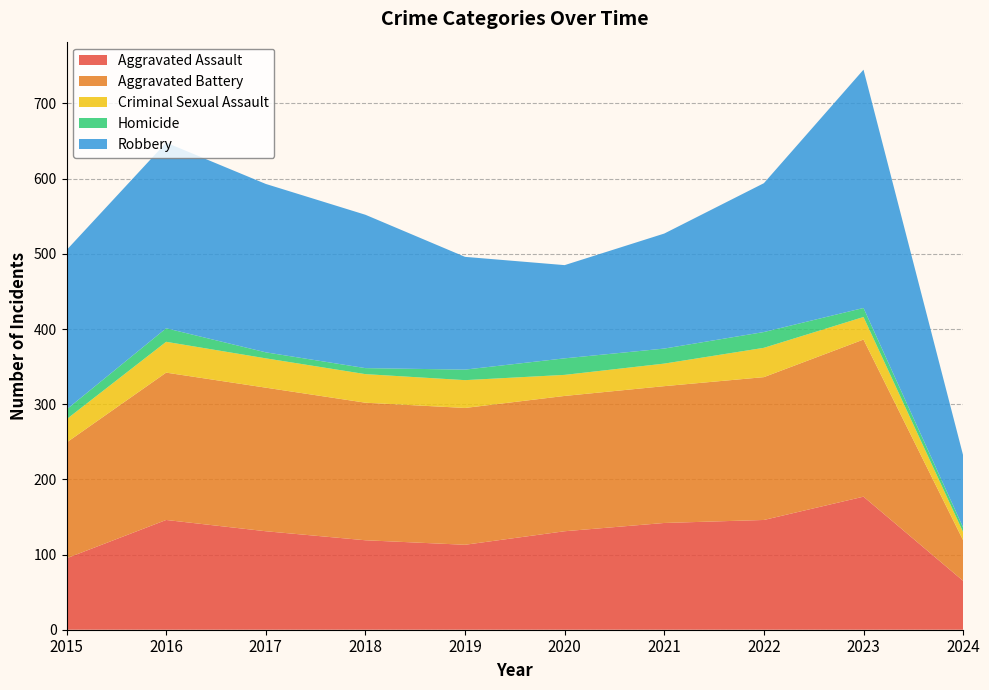

Reading left to right, transcribe all the data shown in this chart.

Aggravated Assault: 95	146	131	119	113	131	142	146	177	65
Aggravated Battery: 154	196	191	183	182	180	182	190	209	54
Criminal Sexual Assault: 31	41	39	38	37	28	30	39	30	11
Homicide: 13	18	8	8	14	22	20	21	12	6
Robbery: 212	247	224	204	150	124	153	198	317	96